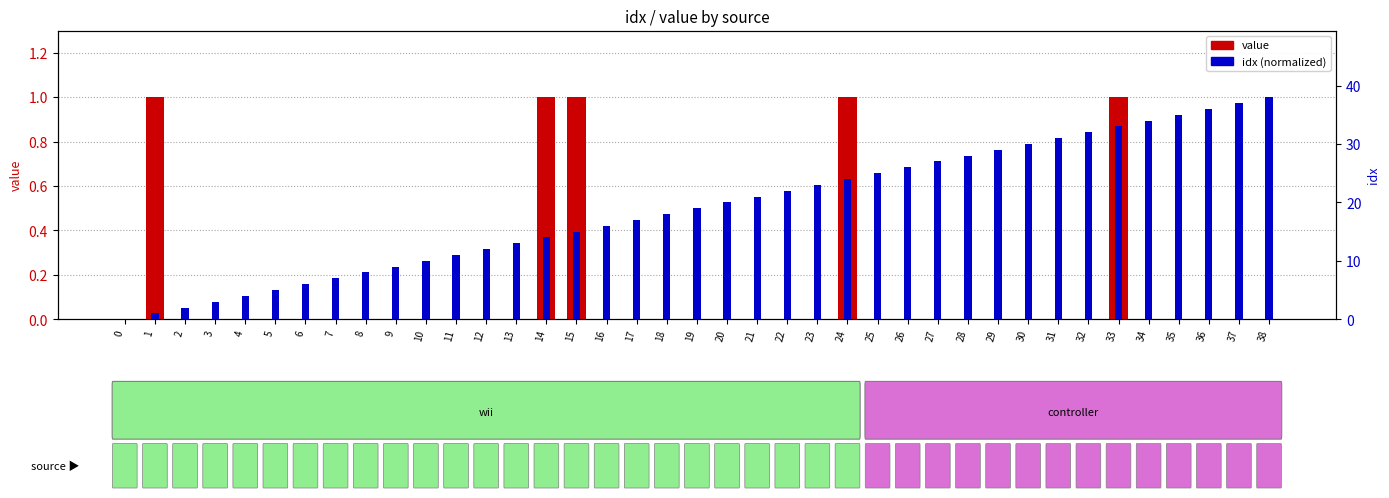

Which series has the largest total across all categories?

idx (normalized)